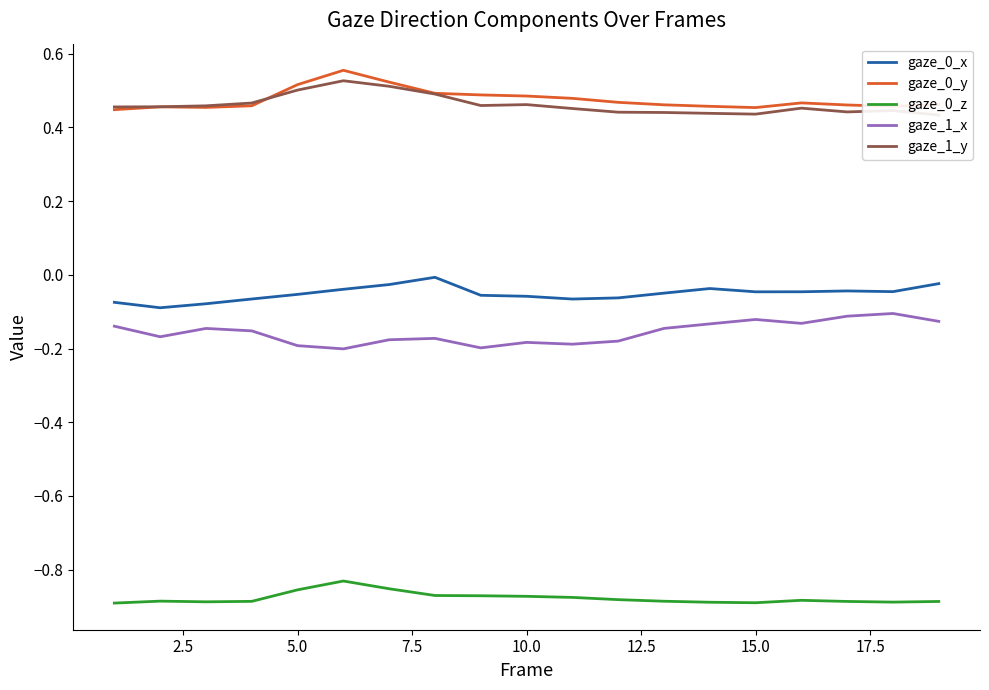

The gaze_0_x series shows -0.0 at 5.0. True or false?

False